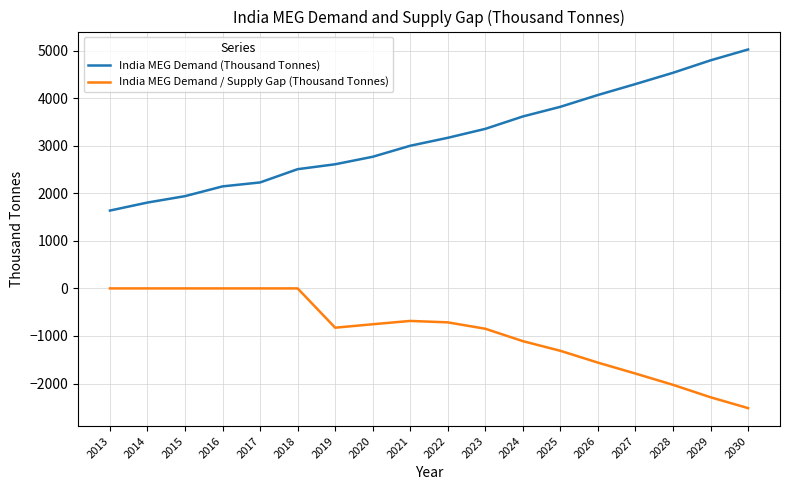

Is the value of India MEG Demand / Supply Gap (Thousand Tonnes) at 2030 greater than the value of India MEG Demand (Thousand Tonnes) at 2017?

No